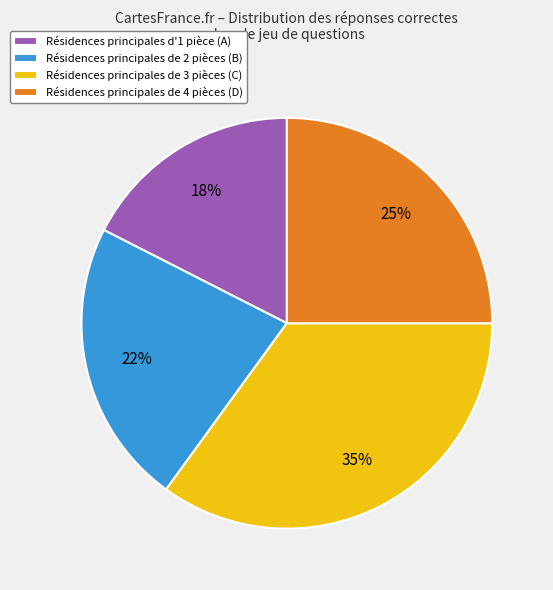

How many slices are in this pie chart?

4